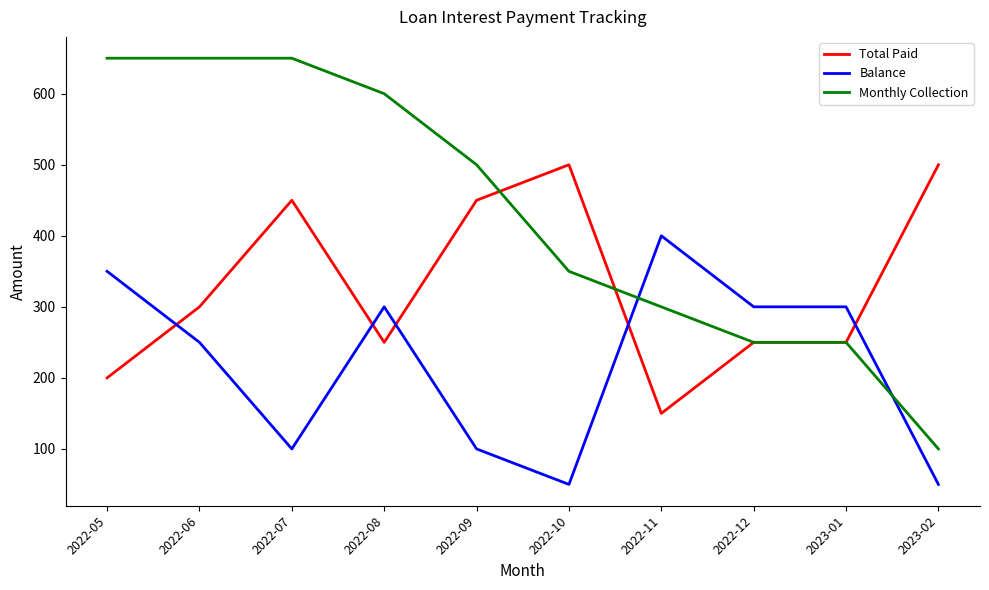

At which label does Balance first exceed 300?

2022-05